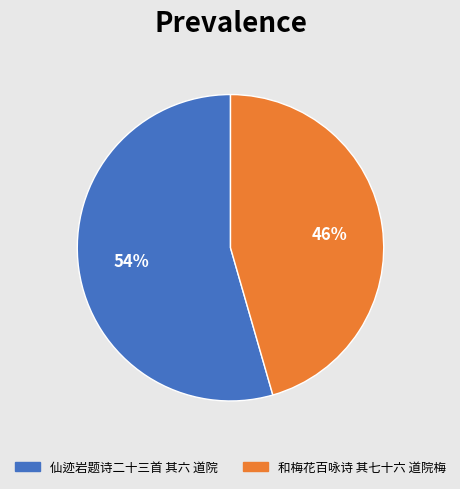

What percentage is the 仙迹岩题诗二十三首 其六 道院 slice, to the nearest percent?

54%